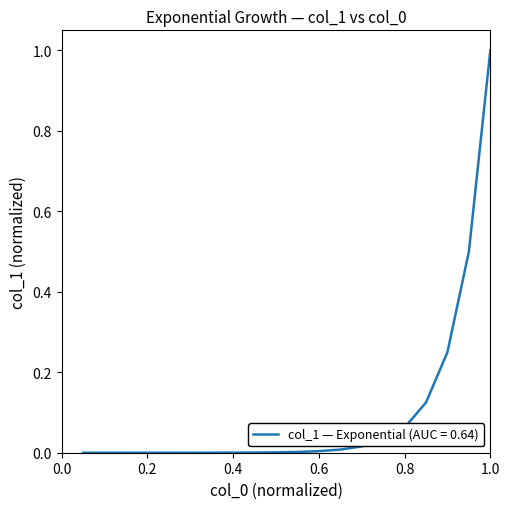

What is the difference between the maximum and minimum values?

1.0